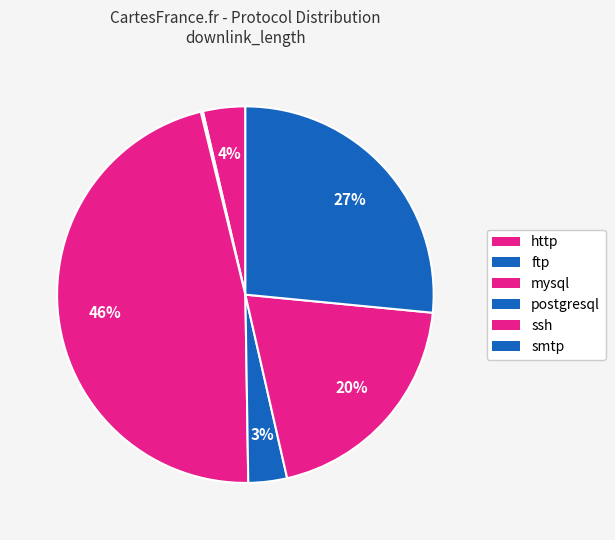

Which category has the smallest portion of the pie?

ftp